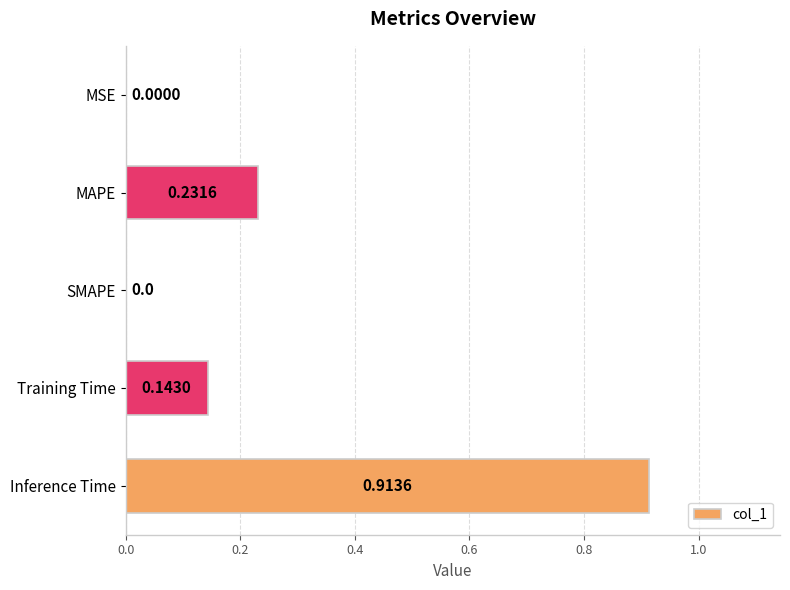

What is the sum of all values?

1.3